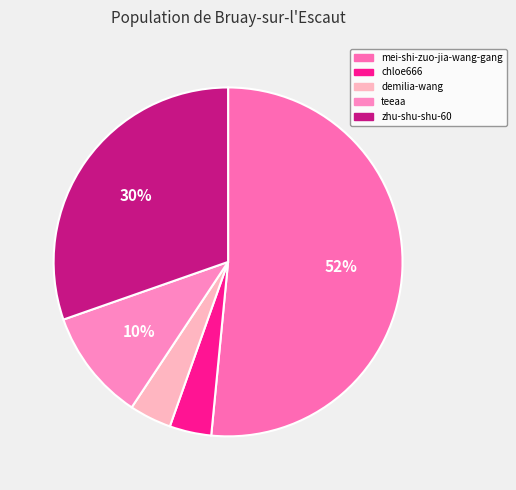

How much of the chart is everything except demilia-wang?

96.1%